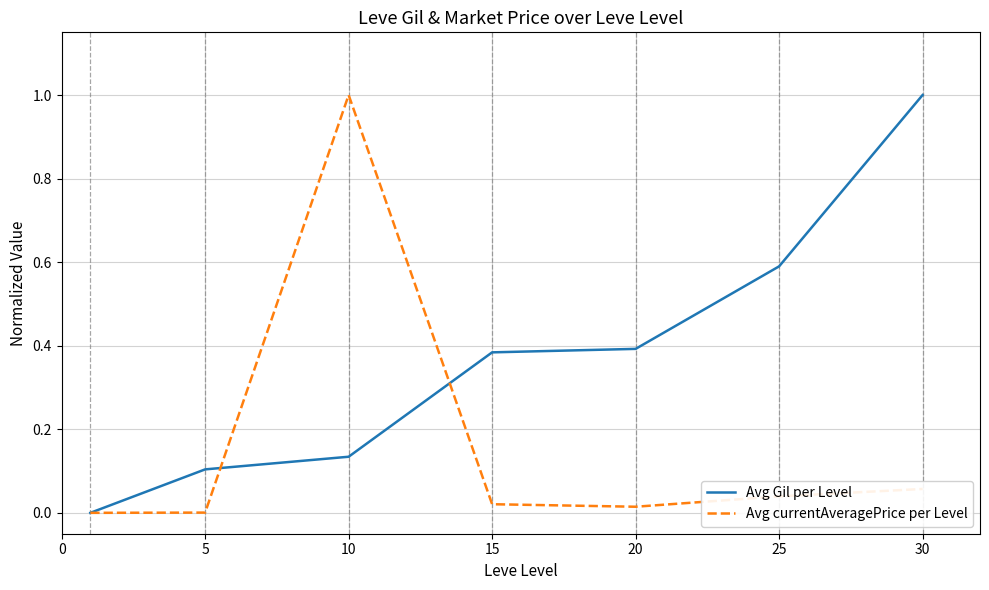

Which series has the largest total across all categories?

Avg Gil per Level